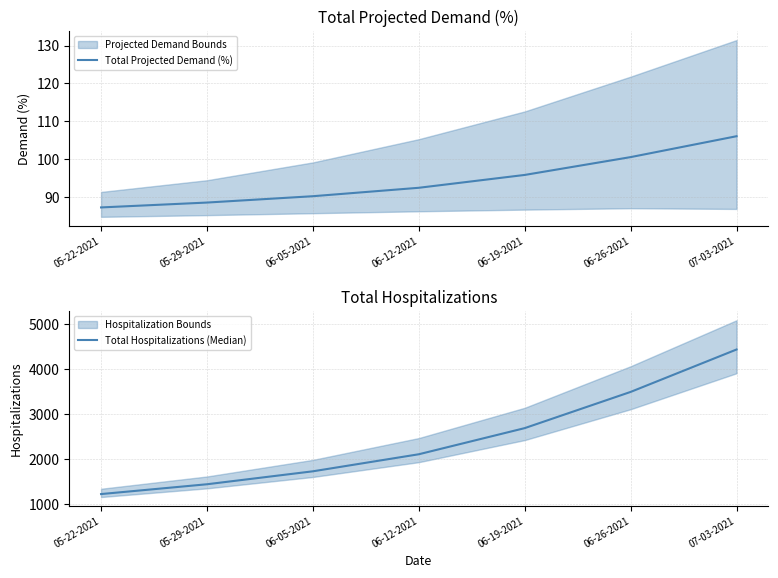

Which category has the lowest value in the Total Hospitalizations (Median) series?

05-22-2021